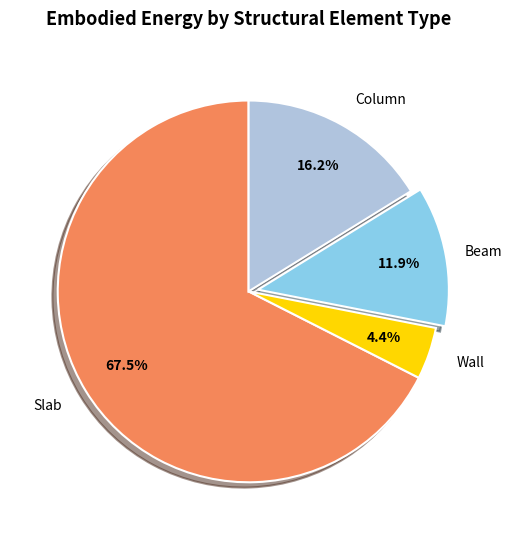

Is there any slice that represents more than half of the pie?

Yes